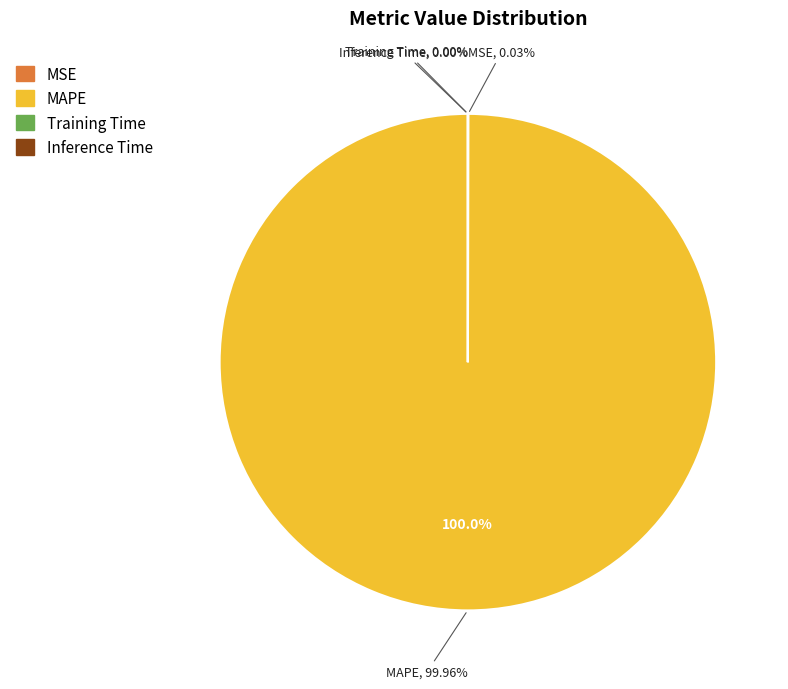

True or false: Inference Time accounts for 10% of the total.

False